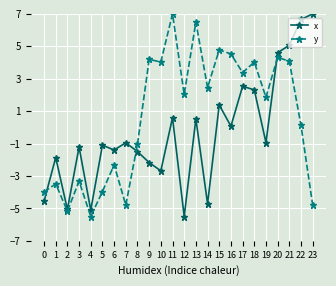

What is the minimum value for x?

-5.5